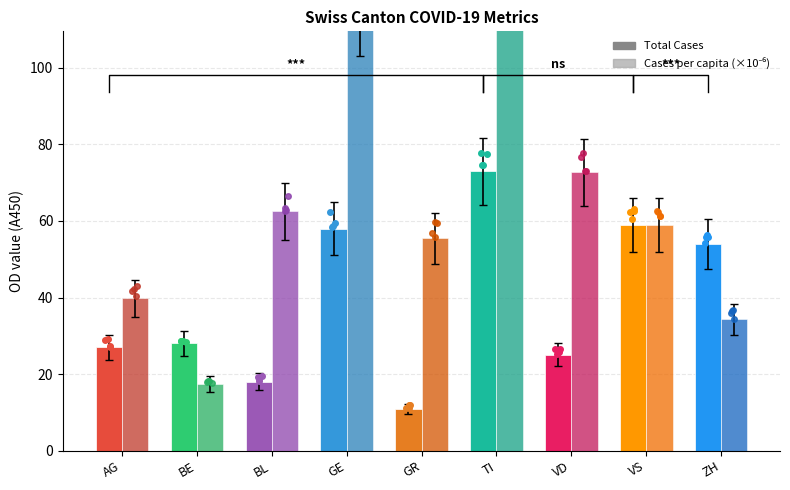

How many data points in Total Cases are above 28?

4